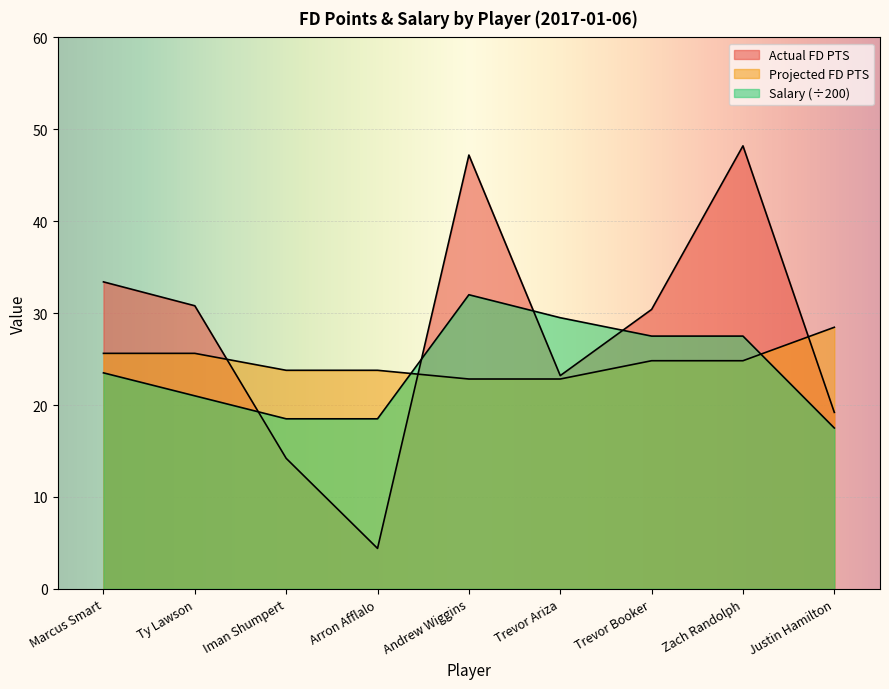

How many data points in Actual FD PTS are above 30?

5